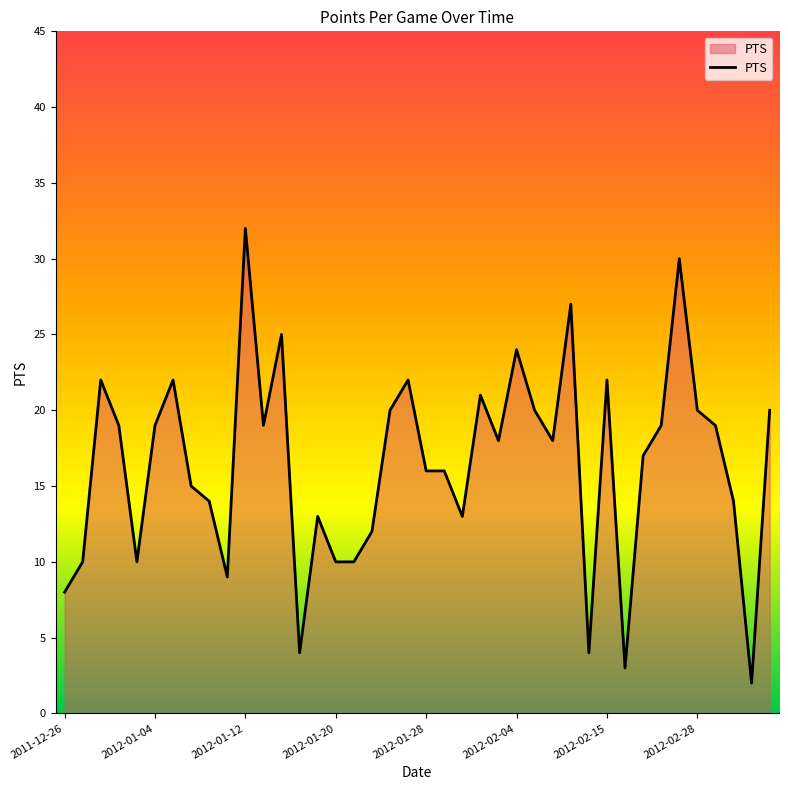

What is the difference between the maximum and minimum values?

30